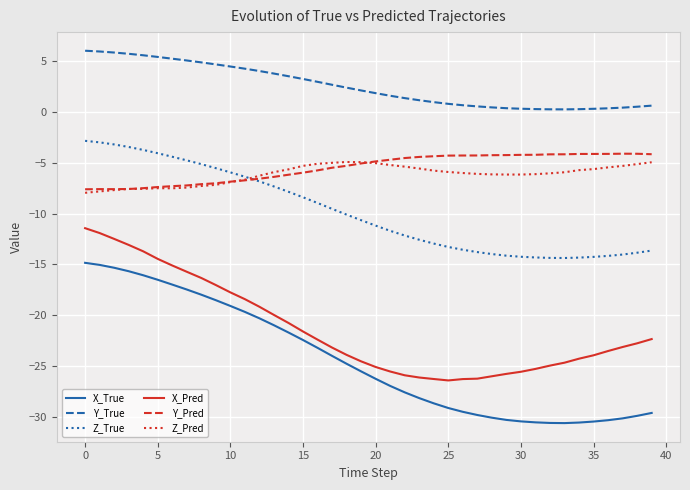

True or false: Y_True and X_Pred cross at least once.

False